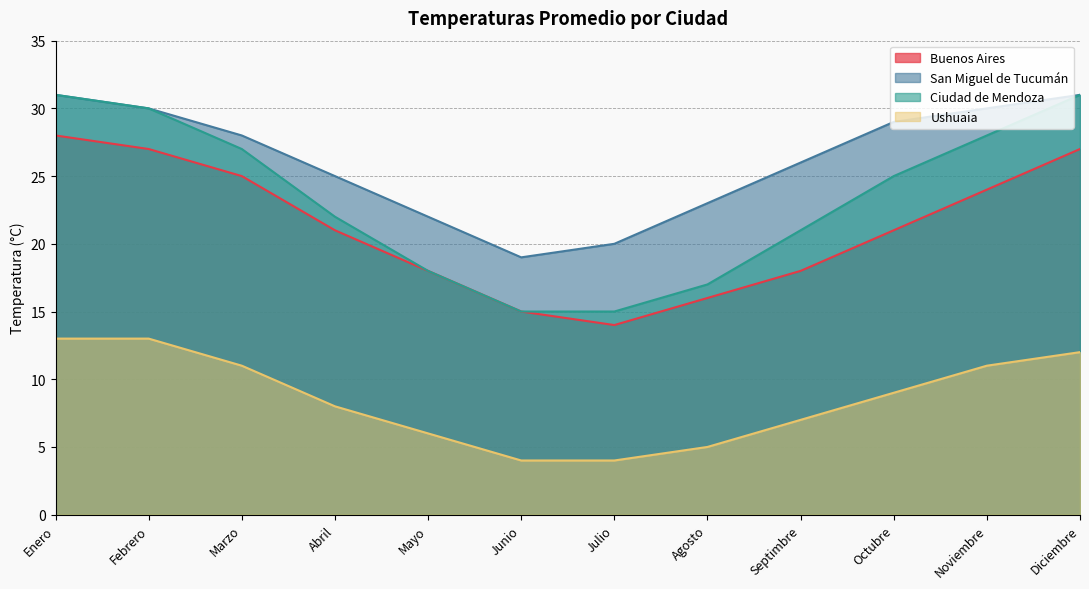

At which category does the chart reach its minimum across all series?

Junio